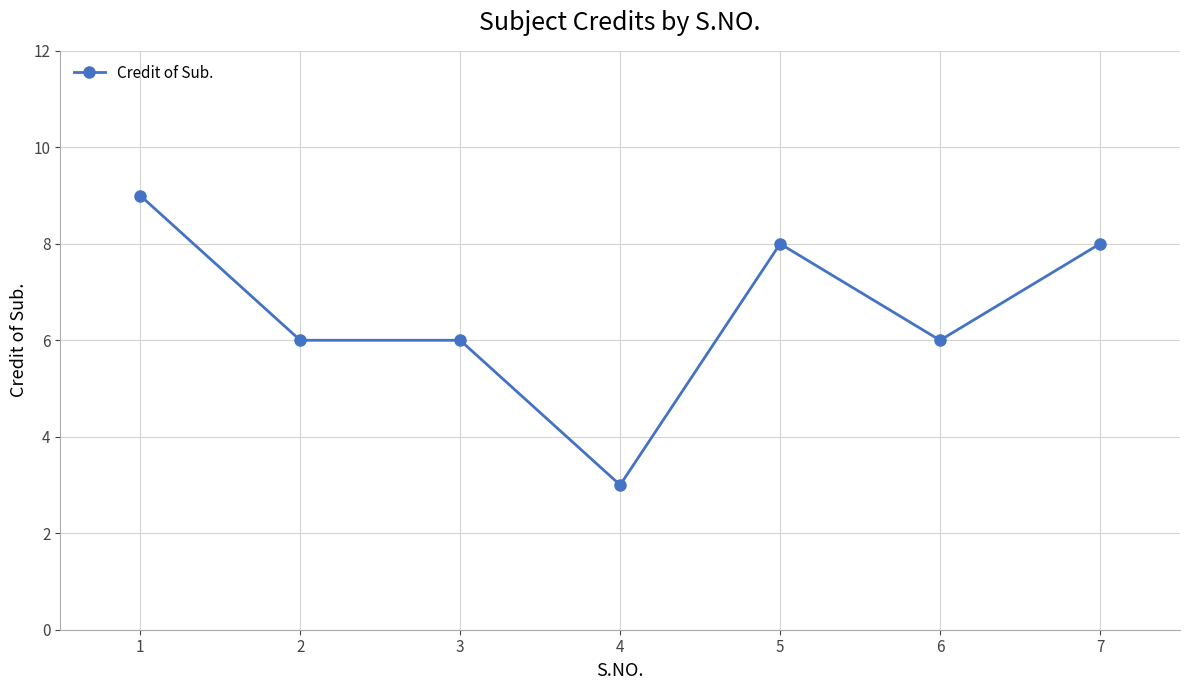

What is the ratio of the value at 4 to the value at 1?

0.3